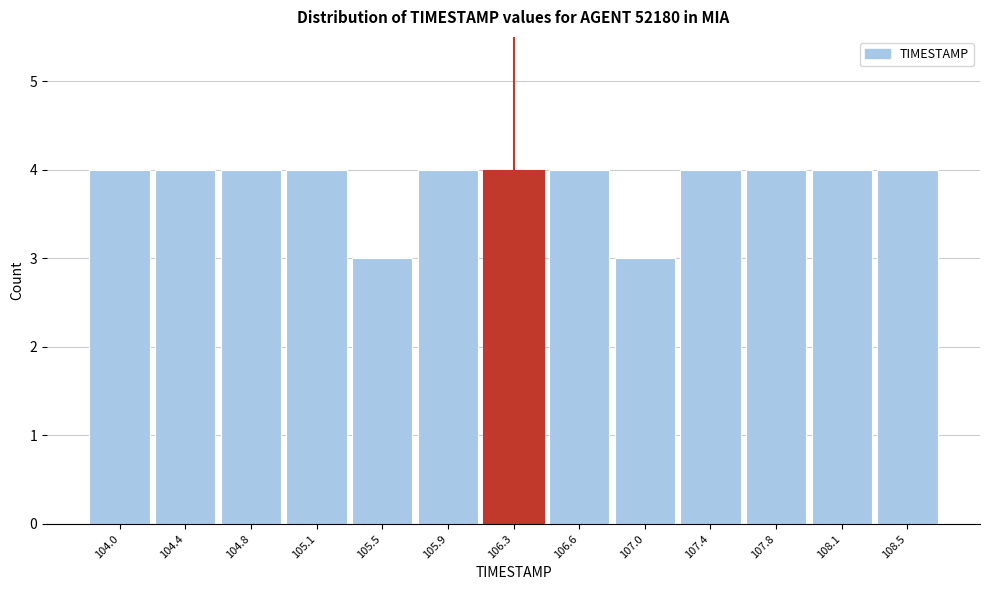

Reading left to right, transcribe all the data shown in this chart.

4	4	4	4	3	4	4	4	3	4	4	4	4